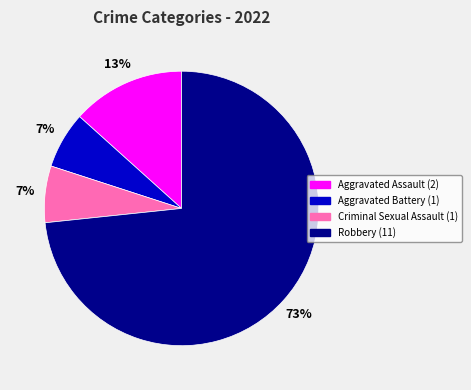

Combined, do Aggravated Battery and Criminal Sexual Assault account for over 50%?

No